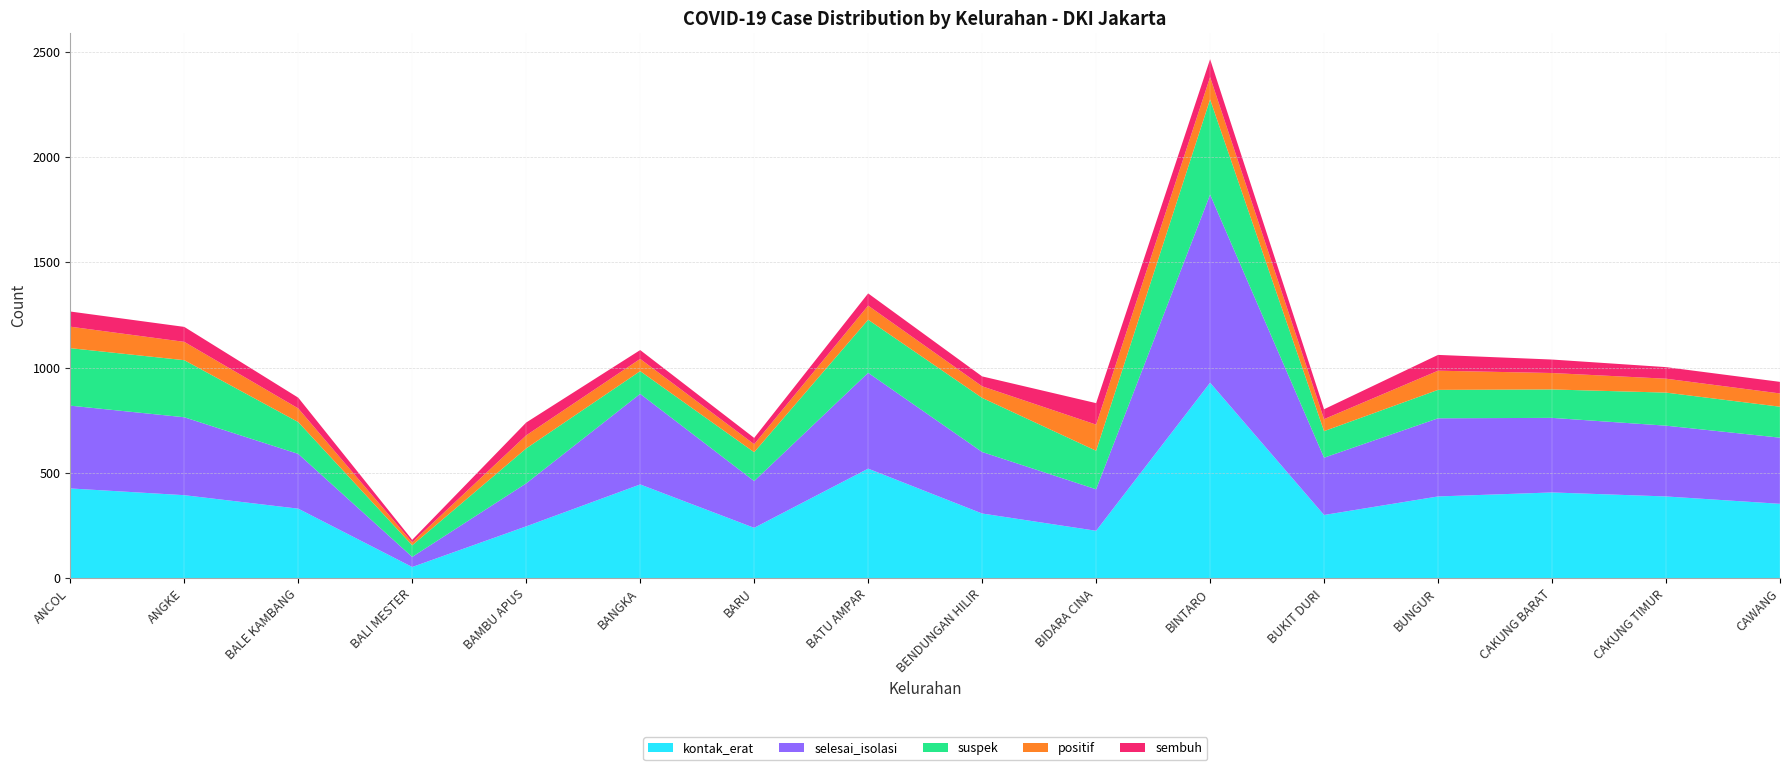

Reading left to right, list all the values displayed in this chart.

kontak_erat: ANCOL=426	ANGKE=394	BALE KAMBANG=330	BALI MESTER=53	BAMBU APUS=246	BANGKA=445	BARU=239	BATU AMPAR=520	BENDUNGAN HILIR=307	BIDARA CINA=225	BINTARO=928	BUKIT DURI=300	BUNGUR=388	CAKUNG BARAT=407	CAKUNG TIMUR=388	CAWANG=353
selesai_isolasi: ANCOL=393	ANGKE=370	BALE KAMBANG=260	BALI MESTER=48	BAMBU APUS=204	BANGKA=430	BARU=222	BATU AMPAR=455	BENDUNGAN HILIR=292	BIDARA CINA=197	BINTARO=893	BUKIT DURI=272	BUNGUR=371	CAKUNG BARAT=354	CAKUNG TIMUR=336	CAWANG=314
suspek: ANCOL=273	ANGKE=271	BALE KAMBANG=151	BALI MESTER=55	BAMBU APUS=166	BANGKA=108	BARU=137	BATU AMPAR=252	BENDUNGAN HILIR=257	BIDARA CINA=183	BINTARO=452	BUKIT DURI=126	BUNGUR=135	CAKUNG BARAT=135	CAKUNG TIMUR=157	CAWANG=147
positif: ANCOL=102	ANGKE=87	BALE KAMBANG=65	BALI MESTER=14	BAMBU APUS=62	BANGKA=58	BARU=38	BATU AMPAR=67	BENDUNGAN HILIR=55	BIDARA CINA=124	BINTARO=106	BUKIT DURI=57	BUNGUR=91	CAKUNG BARAT=78	CAKUNG TIMUR=66	CAWANG=63
sembuh: ANCOL=72	ANGKE=71	BALE KAMBANG=51	BALI MESTER=12	BAMBU APUS=61	BANGKA=42	BARU=30	BATU AMPAR=58	BENDUNGAN HILIR=47	BIDARA CINA=102	BINTARO=85	BUKIT DURI=47	BUNGUR=75	CAKUNG BARAT=64	CAKUNG TIMUR=55	CAWANG=55